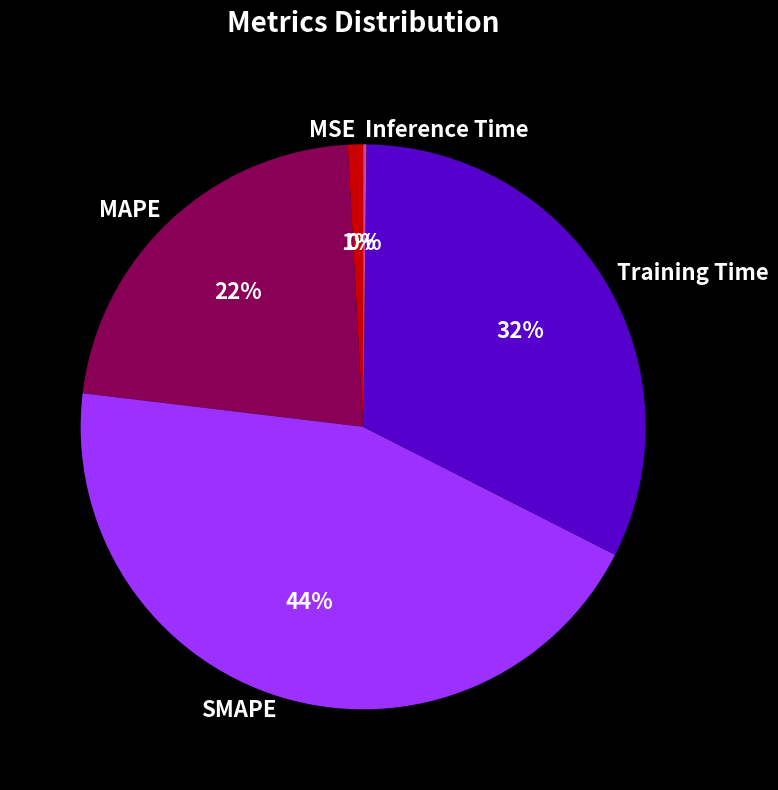

Combined, do Training Time and SMAPE account for over 50%?

Yes